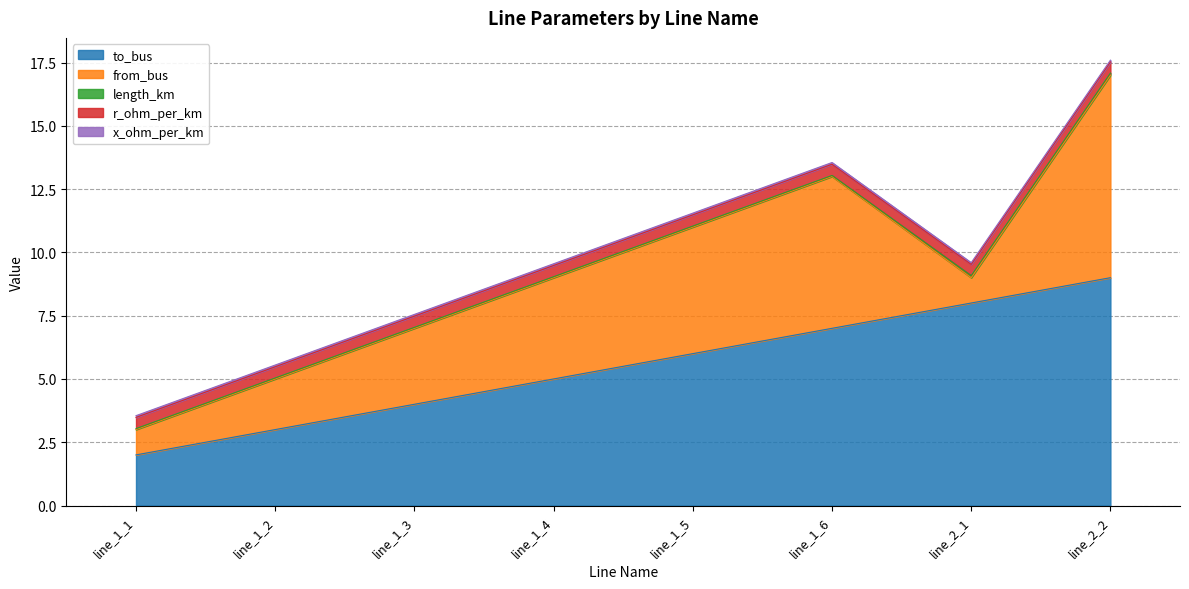

How many distinct data groups are displayed?

5